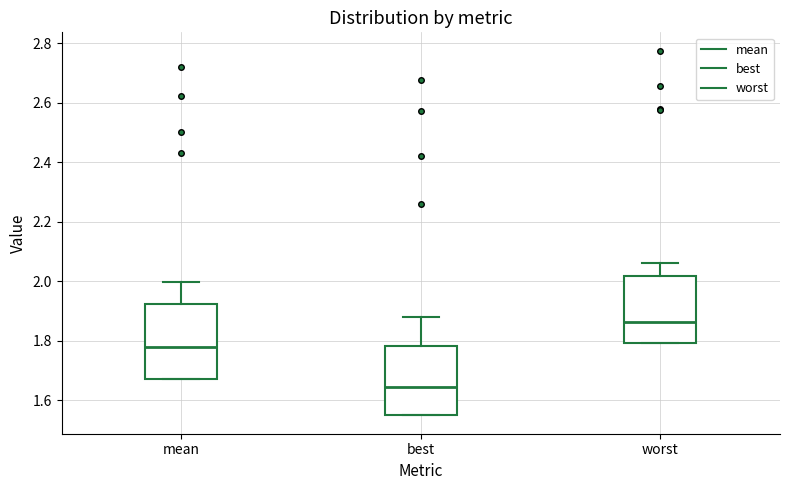

Which box has the highest median line?

worst